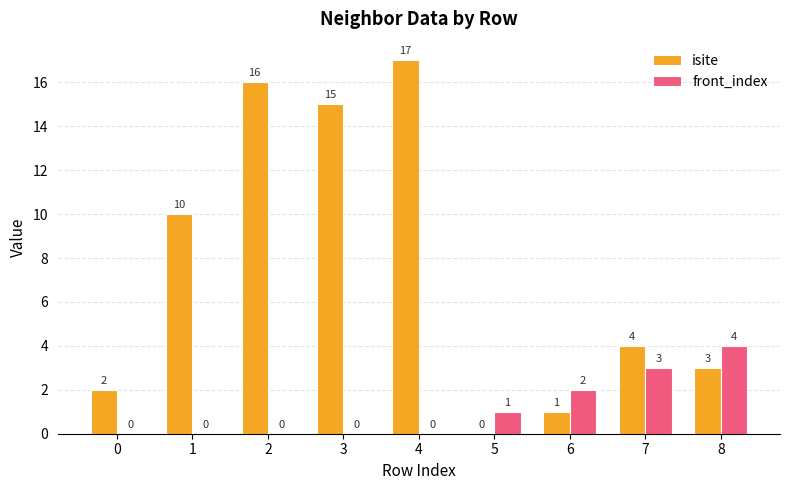

Between 0 and 6, which series saw the biggest shift?

front_index